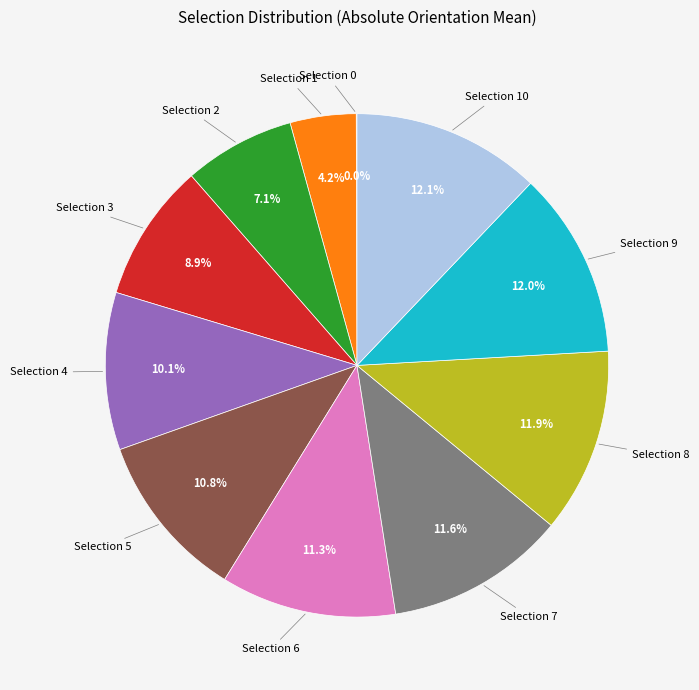

Does any single category account for the majority?

No